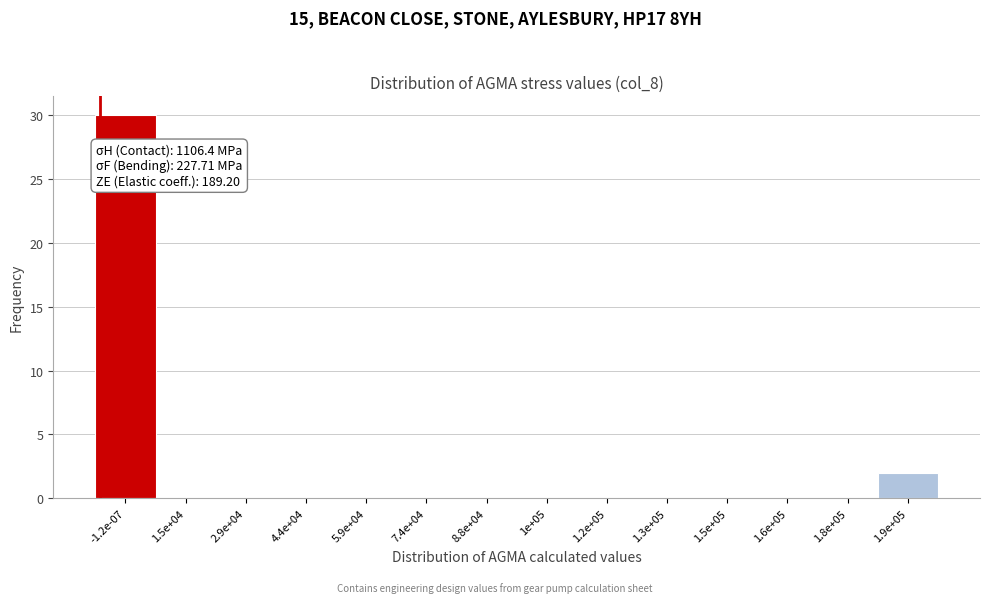

Reading right to left, transcribe all the data shown in this chart.

1.9e+05=2	1.8e+05=0	1.6e+05=0	1.5e+05=0	1.3e+05=0	1.2e+05=0	1e+05=0	8.8e+04=0	7.4e+04=0	5.9e+04=0	4.4e+04=0	2.9e+04=0	1.5e+04=0	-1.2e-07=30